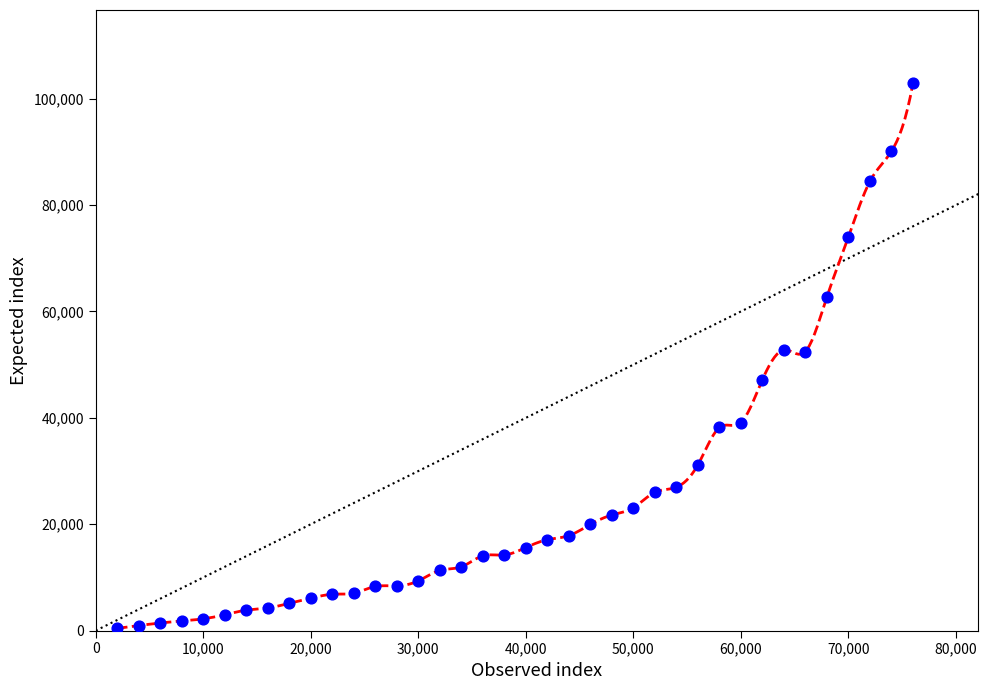

What is the range of Y values (max minus min)?

102452.6